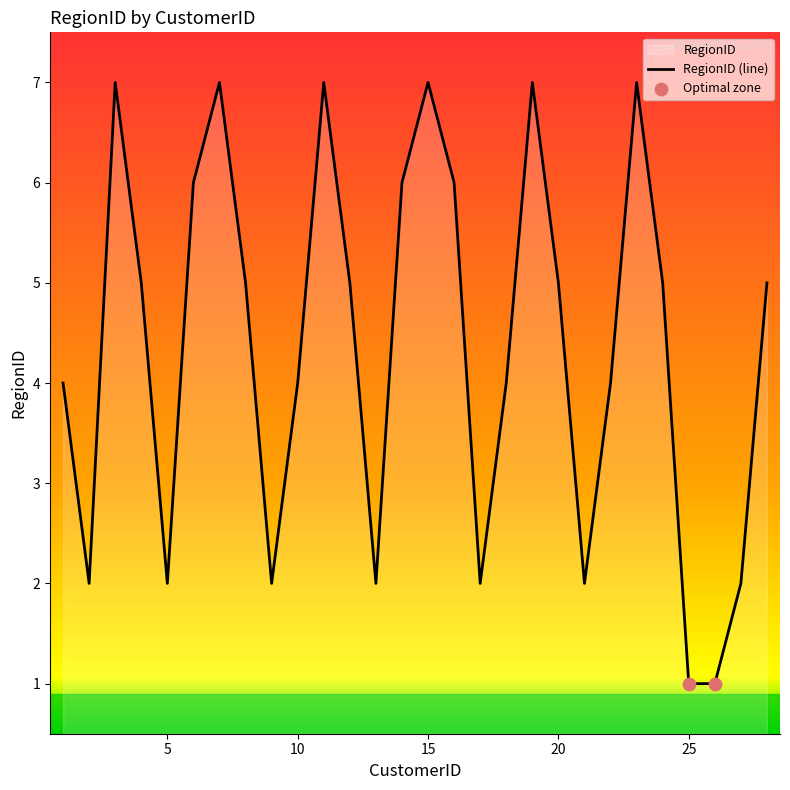

What is the ratio of the value at 19 to the value at 23?

1.0